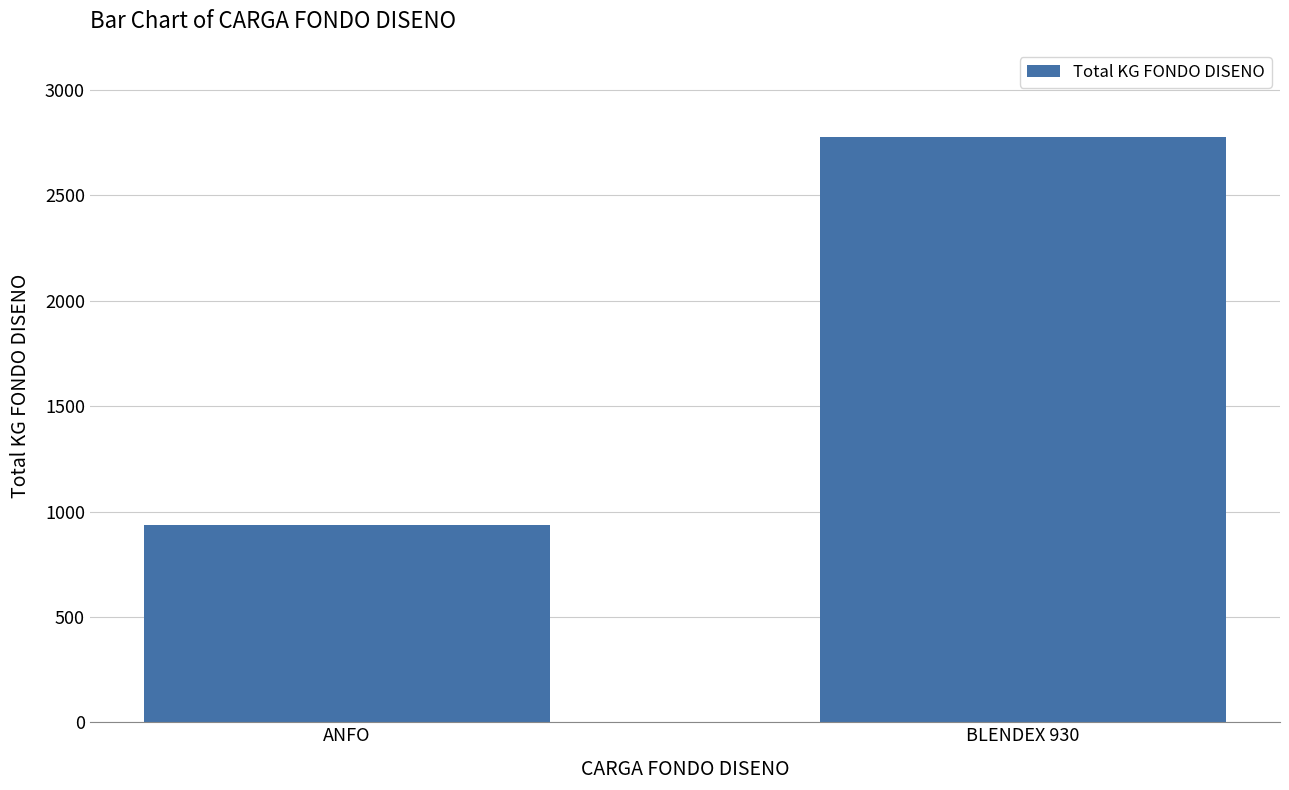

Which label corresponds to the smallest value in the chart?

ANFO